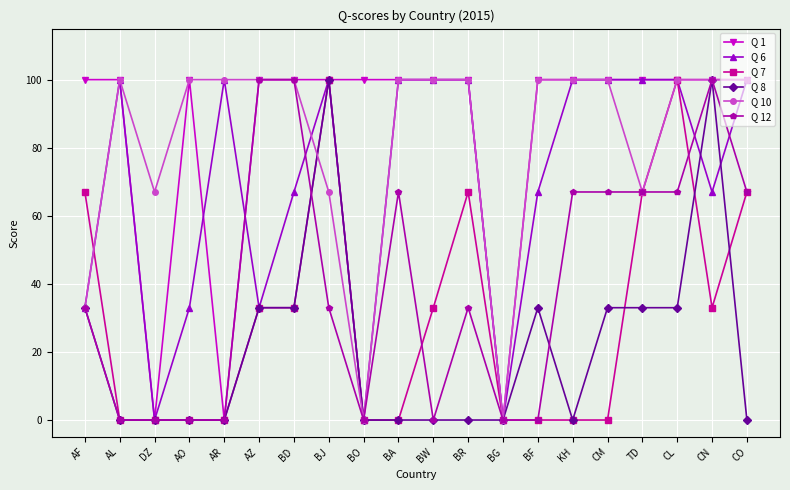

True or false: Q 10 has a value of 0 at BO.

True